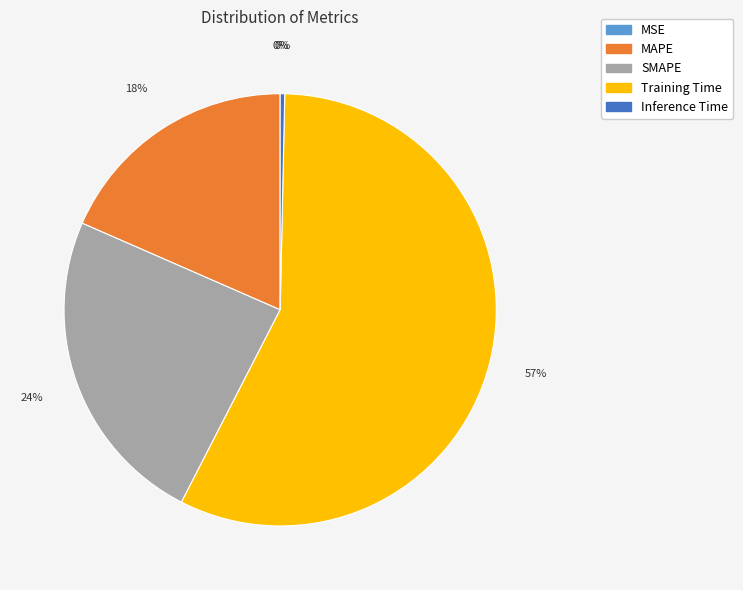

Is there a majority slice in this chart?

Yes